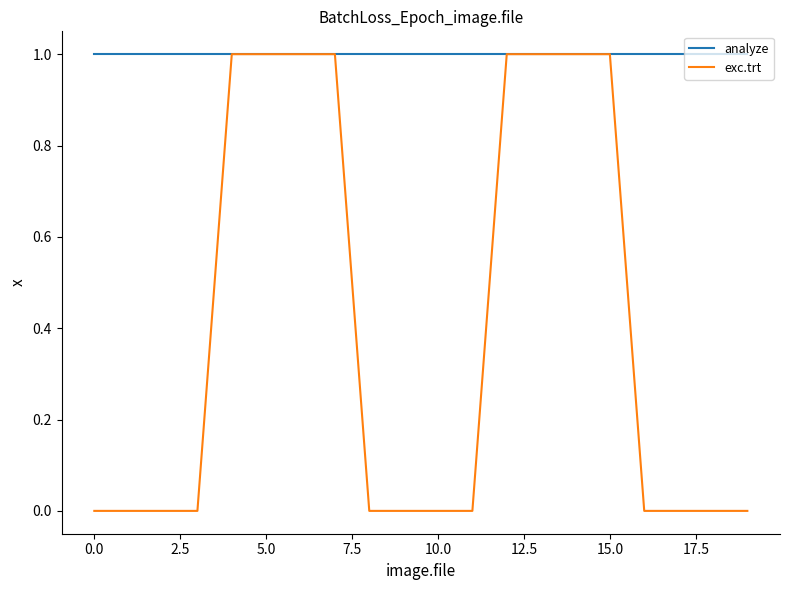

Which series has the largest range (max minus min)?

exc.trt